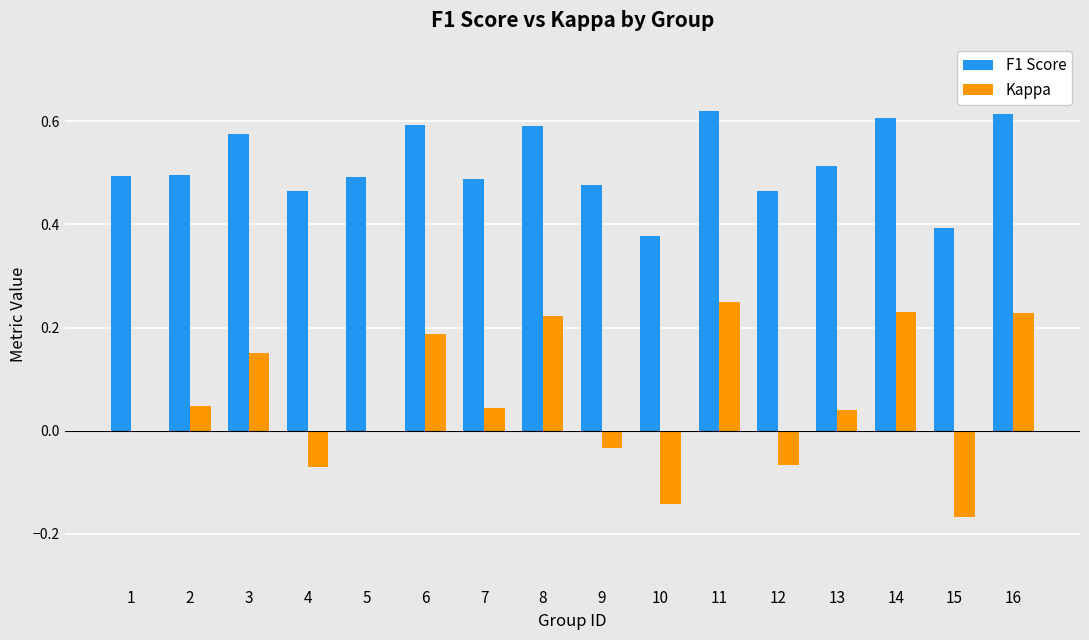

Between 2 and 6, which series saw the biggest shift?

Kappa